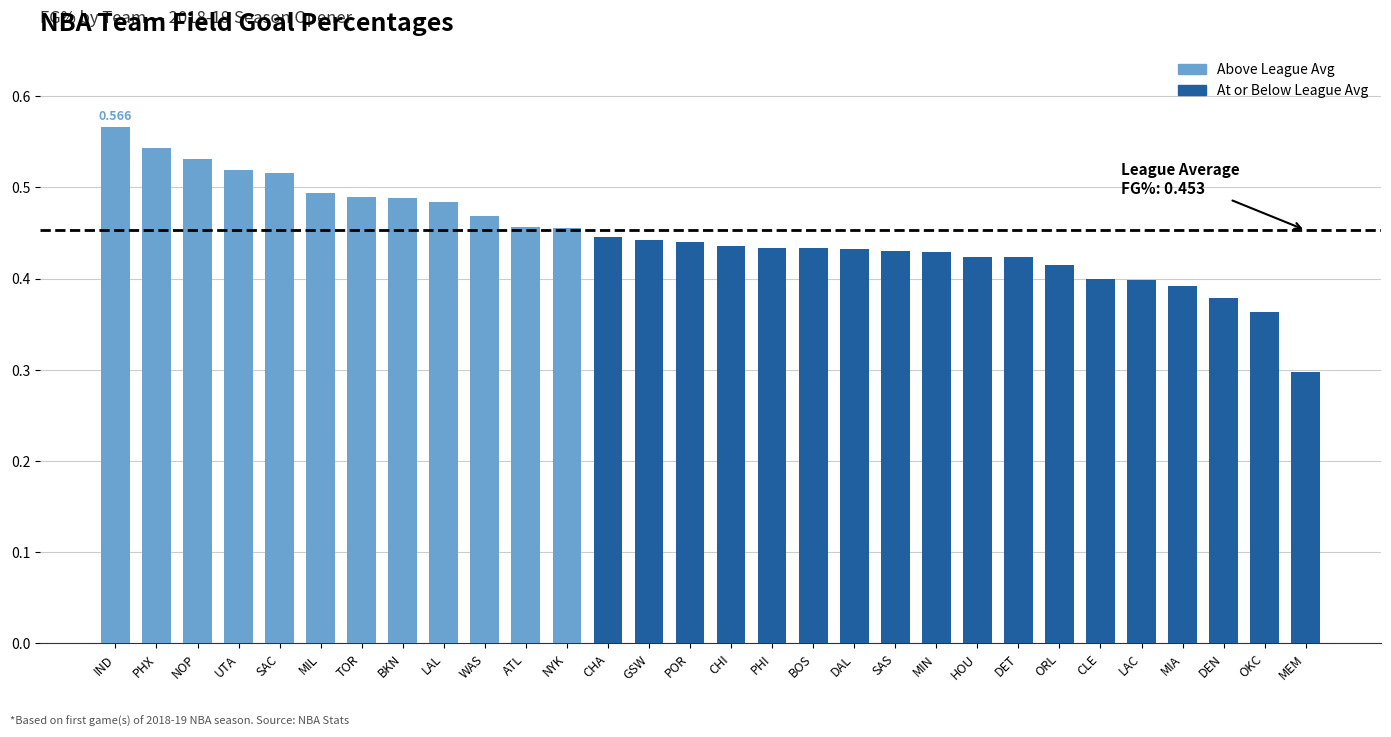

What is the sum of the values at SAS and NOP?

1.0